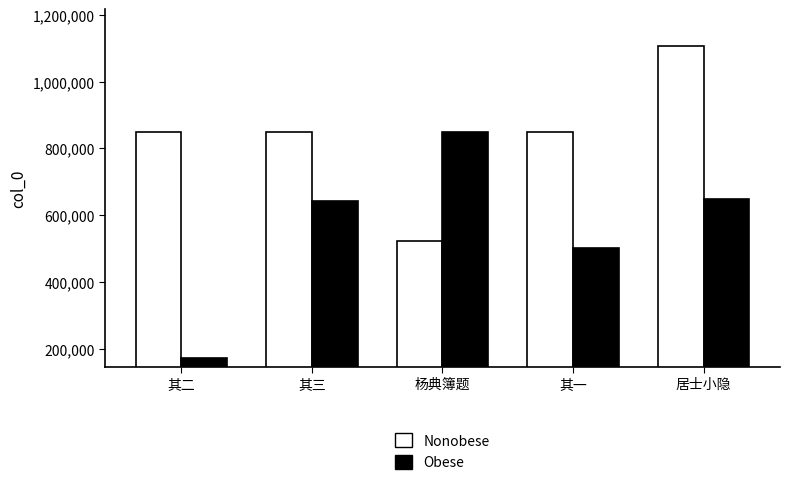

Which label corresponds to the largest value in the chart?

居士小隐